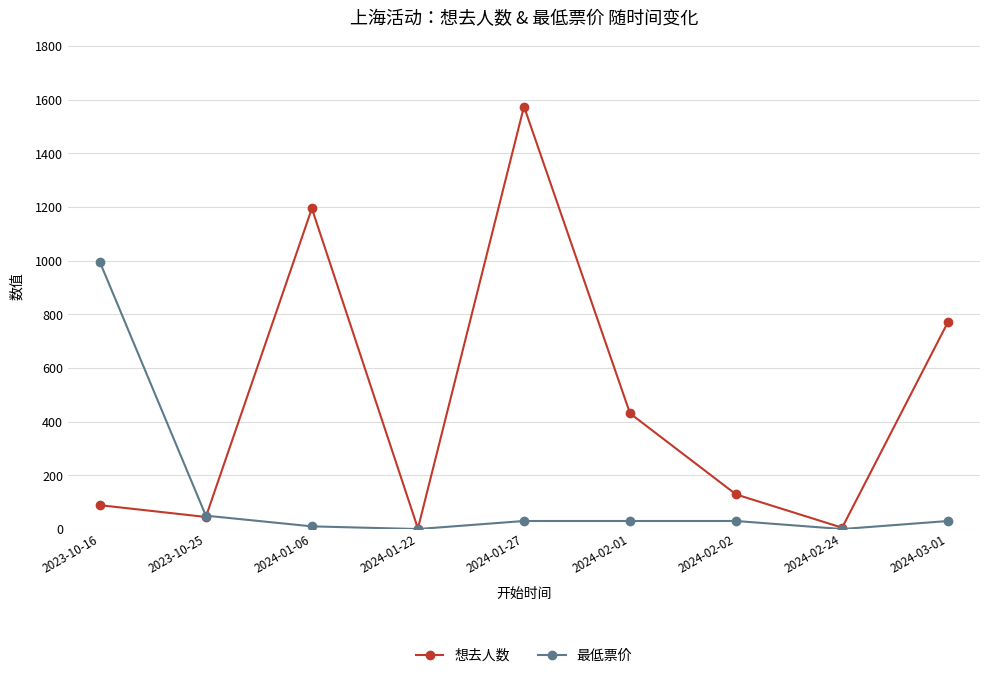

After their last crossing, which series has the higher values: 想去人数 or 最低票价?

想去人数